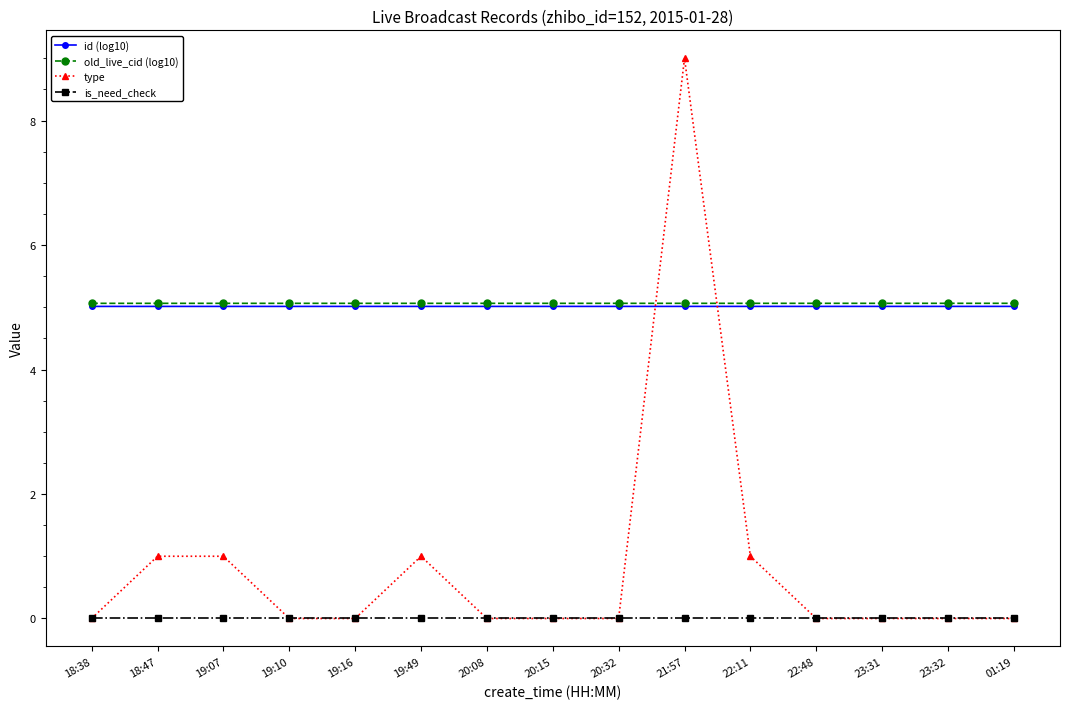

After their last crossing, which series has the higher values: type or id (log10)?

id (log10)